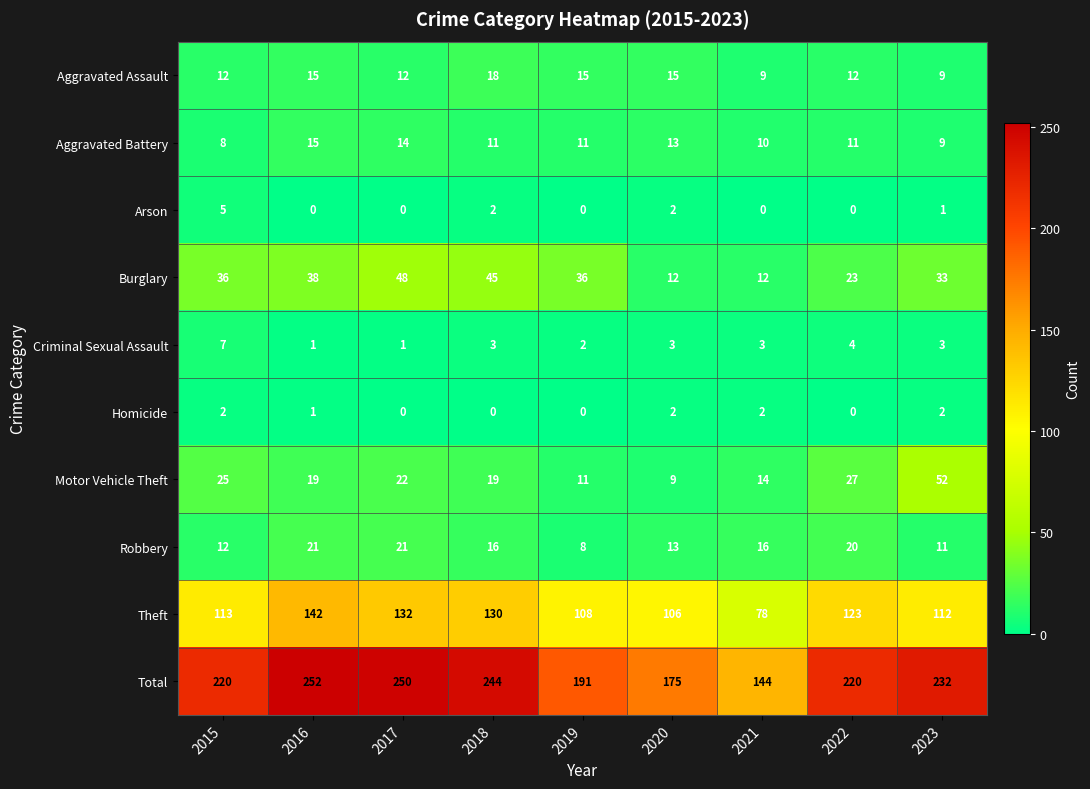

At how many categories does at least one series exceed 10?

9